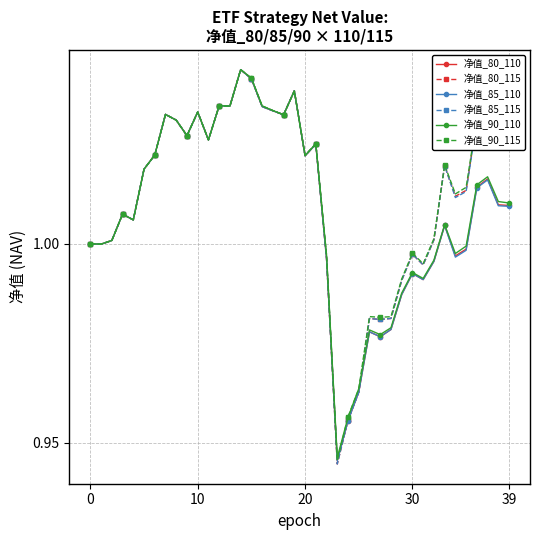

True or false: 净值_80_115 has more than 1 points higher than both neighbors.

True